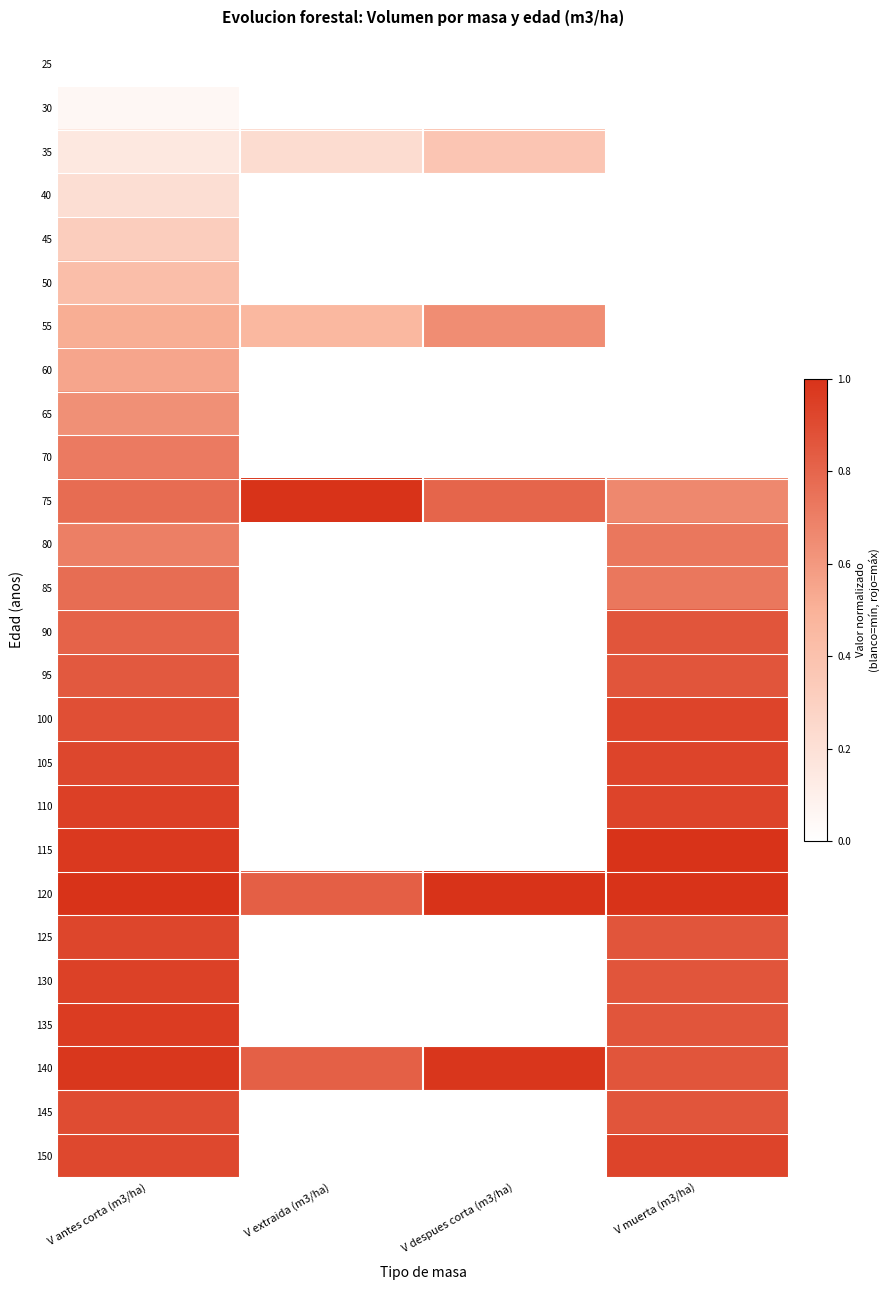

Reading left to right, extract all data points from this chart.

25: V antes corta (m3/ha)=0.0	V extraida (m3/ha)=0.0	V despues corta (m3/ha)=0.0	V muerta (m3/ha)=0.0
30: V antes corta (m3/ha)=0.1	V extraida (m3/ha)=0.0	V despues corta (m3/ha)=0.0	V muerta (m3/ha)=0.0
35: V antes corta (m3/ha)=0.1	V extraida (m3/ha)=0.2	V despues corta (m3/ha)=0.4	V muerta (m3/ha)=0.0
40: V antes corta (m3/ha)=0.2	V extraida (m3/ha)=0.0	V despues corta (m3/ha)=0.0	V muerta (m3/ha)=0.0
45: V antes corta (m3/ha)=0.3	V extraida (m3/ha)=0.0	V despues corta (m3/ha)=0.0	V muerta (m3/ha)=0.0
50: V antes corta (m3/ha)=0.4	V extraida (m3/ha)=0.0	V despues corta (m3/ha)=0.0	V muerta (m3/ha)=0.0
55: V antes corta (m3/ha)=0.5	V extraida (m3/ha)=0.5	V despues corta (m3/ha)=0.6	V muerta (m3/ha)=0.0
60: V antes corta (m3/ha)=0.5	V extraida (m3/ha)=0.0	V despues corta (m3/ha)=0.0	V muerta (m3/ha)=0.0
65: V antes corta (m3/ha)=0.6	V extraida (m3/ha)=0.0	V despues corta (m3/ha)=0.0	V muerta (m3/ha)=0.0
70: V antes corta (m3/ha)=0.7	V extraida (m3/ha)=0.0	V despues corta (m3/ha)=0.0	V muerta (m3/ha)=0.0
75: V antes corta (m3/ha)=0.8	V extraida (m3/ha)=1.0	V despues corta (m3/ha)=0.8	V muerta (m3/ha)=0.7
80: V antes corta (m3/ha)=0.7	V extraida (m3/ha)=0.0	V despues corta (m3/ha)=0.0	V muerta (m3/ha)=0.7
85: V antes corta (m3/ha)=0.8	V extraida (m3/ha)=0.0	V despues corta (m3/ha)=0.0	V muerta (m3/ha)=0.7
90: V antes corta (m3/ha)=0.8	V extraida (m3/ha)=0.0	V despues corta (m3/ha)=0.0	V muerta (m3/ha)=0.9
95: V antes corta (m3/ha)=0.9	V extraida (m3/ha)=0.0	V despues corta (m3/ha)=0.0	V muerta (m3/ha)=0.9
100: V antes corta (m3/ha)=0.9	V extraida (m3/ha)=0.0	V despues corta (m3/ha)=0.0	V muerta (m3/ha)=0.9
105: V antes corta (m3/ha)=0.9	V extraida (m3/ha)=0.0	V despues corta (m3/ha)=0.0	V muerta (m3/ha)=0.9
110: V antes corta (m3/ha)=0.9	V extraida (m3/ha)=0.0	V despues corta (m3/ha)=0.0	V muerta (m3/ha)=0.9
115: V antes corta (m3/ha)=1.0	V extraida (m3/ha)=0.0	V despues corta (m3/ha)=0.0	V muerta (m3/ha)=1.0
120: V antes corta (m3/ha)=1.0	V extraida (m3/ha)=0.8	V despues corta (m3/ha)=1.0	V muerta (m3/ha)=1.0
125: V antes corta (m3/ha)=0.9	V extraida (m3/ha)=0.0	V despues corta (m3/ha)=0.0	V muerta (m3/ha)=0.9
130: V antes corta (m3/ha)=0.9	V extraida (m3/ha)=0.0	V despues corta (m3/ha)=0.0	V muerta (m3/ha)=0.9
135: V antes corta (m3/ha)=1.0	V extraida (m3/ha)=0.0	V despues corta (m3/ha)=0.0	V muerta (m3/ha)=0.9
140: V antes corta (m3/ha)=1.0	V extraida (m3/ha)=0.8	V despues corta (m3/ha)=1.0	V muerta (m3/ha)=0.9
145: V antes corta (m3/ha)=0.9	V extraida (m3/ha)=0.0	V despues corta (m3/ha)=0.0	V muerta (m3/ha)=0.9
150: V antes corta (m3/ha)=0.9	V extraida (m3/ha)=0.0	V despues corta (m3/ha)=0.0	V muerta (m3/ha)=0.9